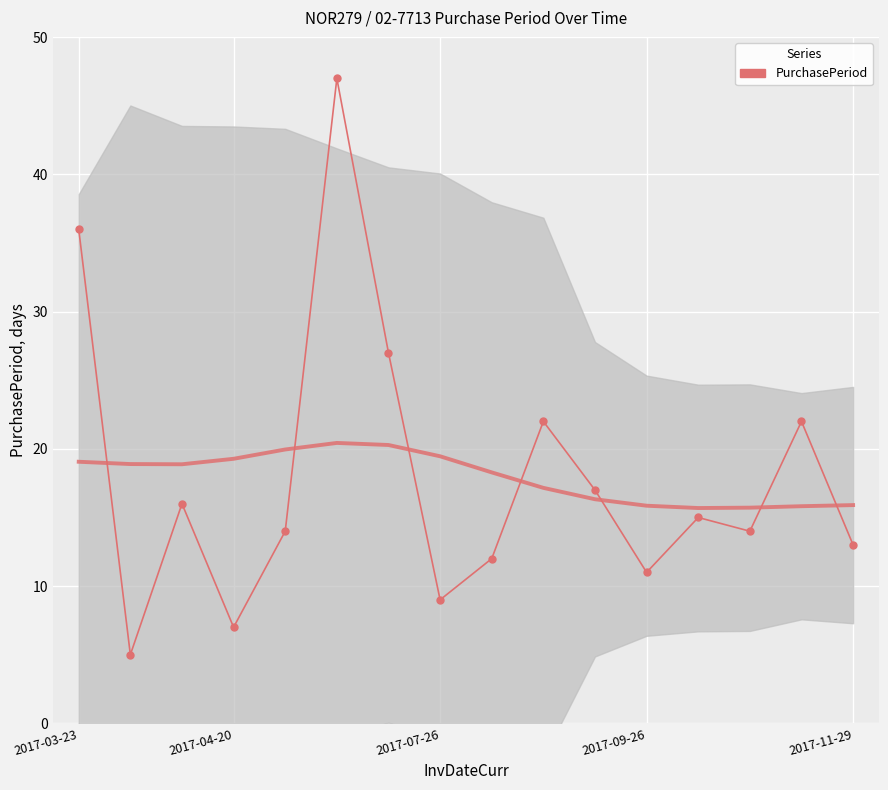

How many lines are shown in the chart?

1